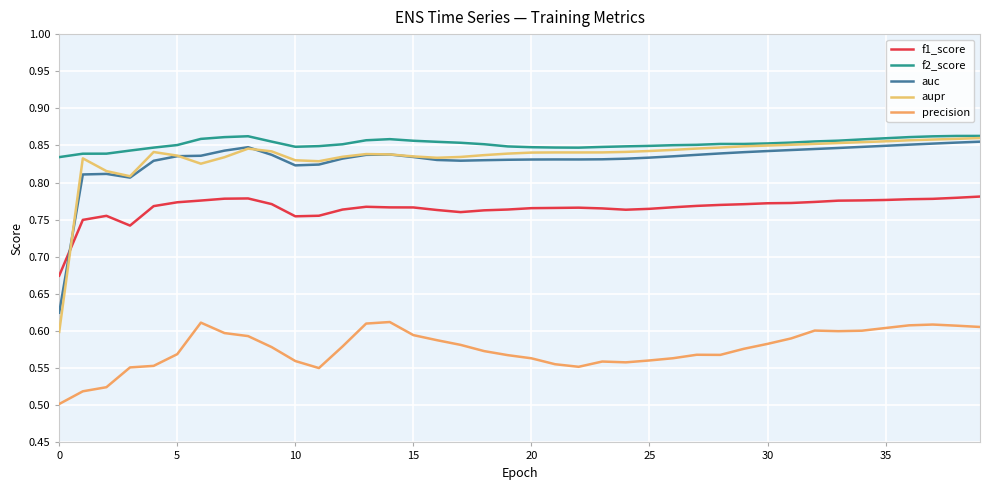

Reading left to right, list all the values displayed in this chart.

f1_score: 0.7	0.7	0.8	0.7	0.8	0.8	0.8	0.8	0.8	0.8	0.8	0.8	0.8	0.8	0.8	0.8	0.8	0.8	0.8	0.8	0.8	0.8	0.8	0.8	0.8	0.8	0.8	0.8	0.8	0.8	0.8	0.8	0.8	0.8	0.8	0.8	0.8	0.8	0.8	0.8
f2_score: 0.8	0.8	0.8	0.8	0.8	0.9	0.9	0.9	0.9	0.9	0.8	0.8	0.9	0.9	0.9	0.9	0.9	0.9	0.9	0.8	0.8	0.8	0.8	0.8	0.8	0.8	0.9	0.9	0.9	0.9	0.9	0.9	0.9	0.9	0.9	0.9	0.9	0.9	0.9	0.9
auc: 0.6	0.8	0.8	0.8	0.8	0.8	0.8	0.8	0.8	0.8	0.8	0.8	0.8	0.8	0.8	0.8	0.8	0.8	0.8	0.8	0.8	0.8	0.8	0.8	0.8	0.8	0.8	0.8	0.8	0.8	0.8	0.8	0.8	0.8	0.8	0.8	0.9	0.9	0.9	0.9
aupr: 0.6	0.8	0.8	0.8	0.8	0.8	0.8	0.8	0.8	0.8	0.8	0.8	0.8	0.8	0.8	0.8	0.8	0.8	0.8	0.8	0.8	0.8	0.8	0.8	0.8	0.8	0.8	0.8	0.8	0.8	0.8	0.9	0.9	0.9	0.9	0.9	0.9	0.9	0.9	0.9
precision: 0.5	0.5	0.5	0.6	0.6	0.6	0.6	0.6	0.6	0.6	0.6	0.6	0.6	0.6	0.6	0.6	0.6	0.6	0.6	0.6	0.6	0.6	0.6	0.6	0.6	0.6	0.6	0.6	0.6	0.6	0.6	0.6	0.6	0.6	0.6	0.6	0.6	0.6	0.6	0.6